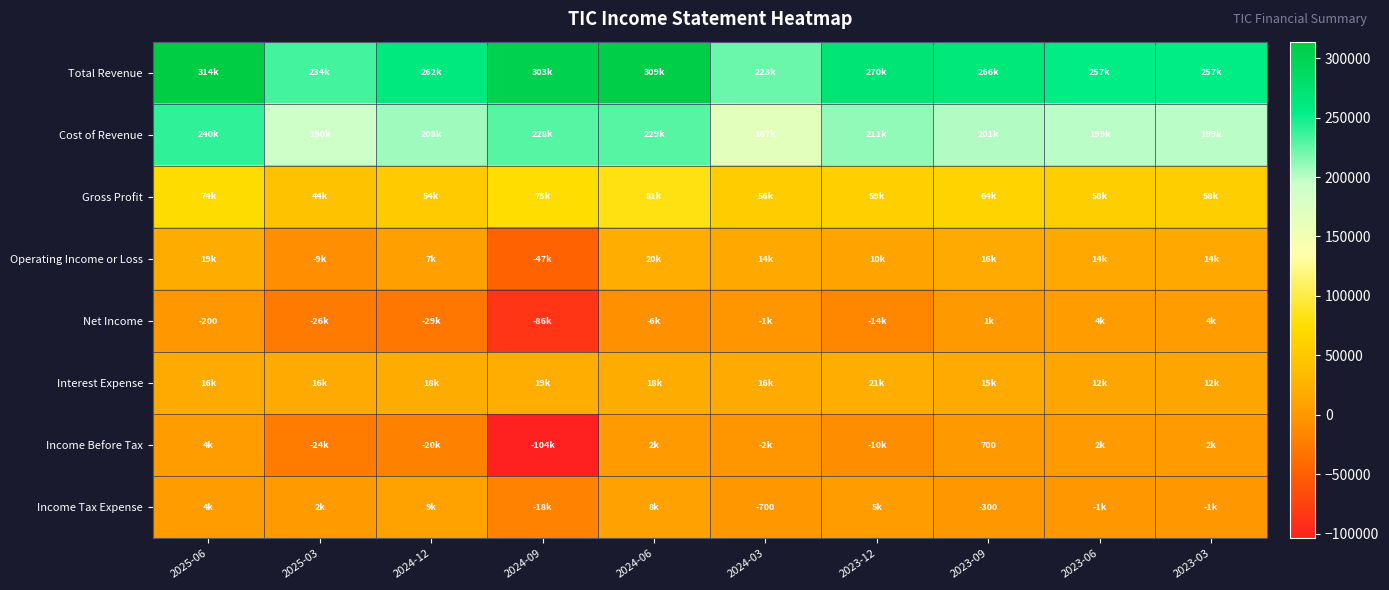

Between 2023-09 and 2023-03, which series saw the biggest shift?

Total Revenue